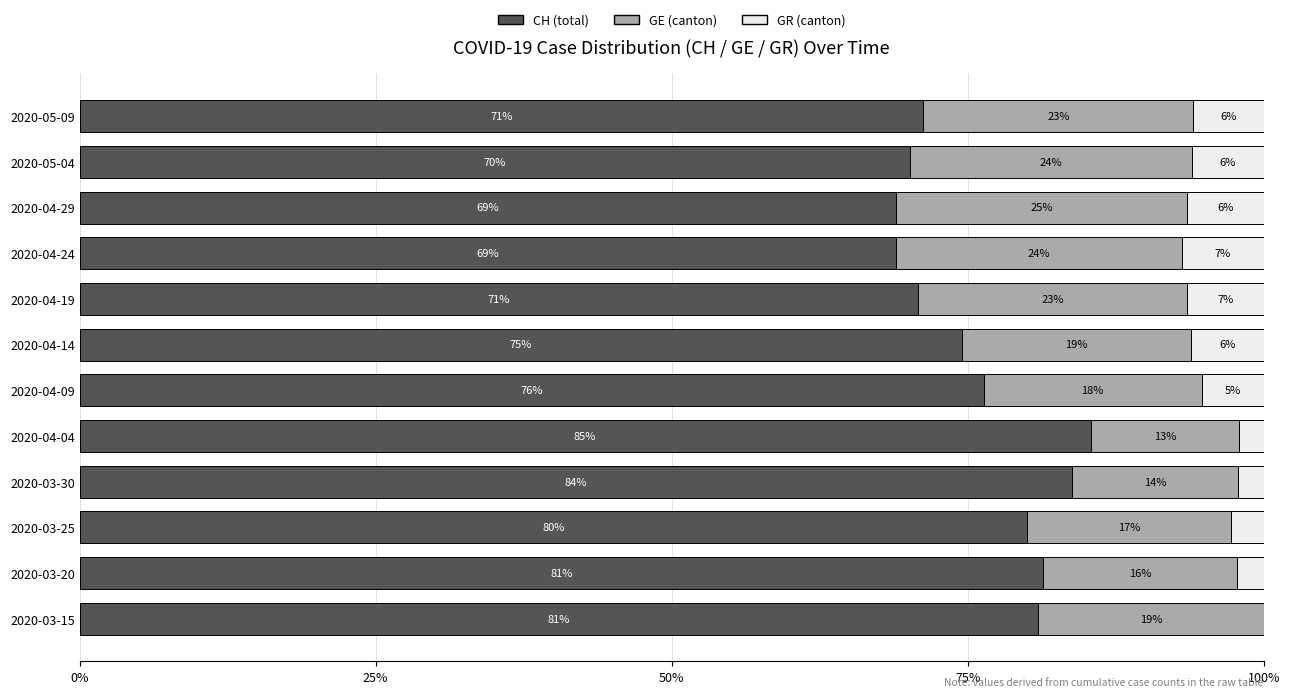

Where is CH (total) nearest to the value 77?

2020-04-09